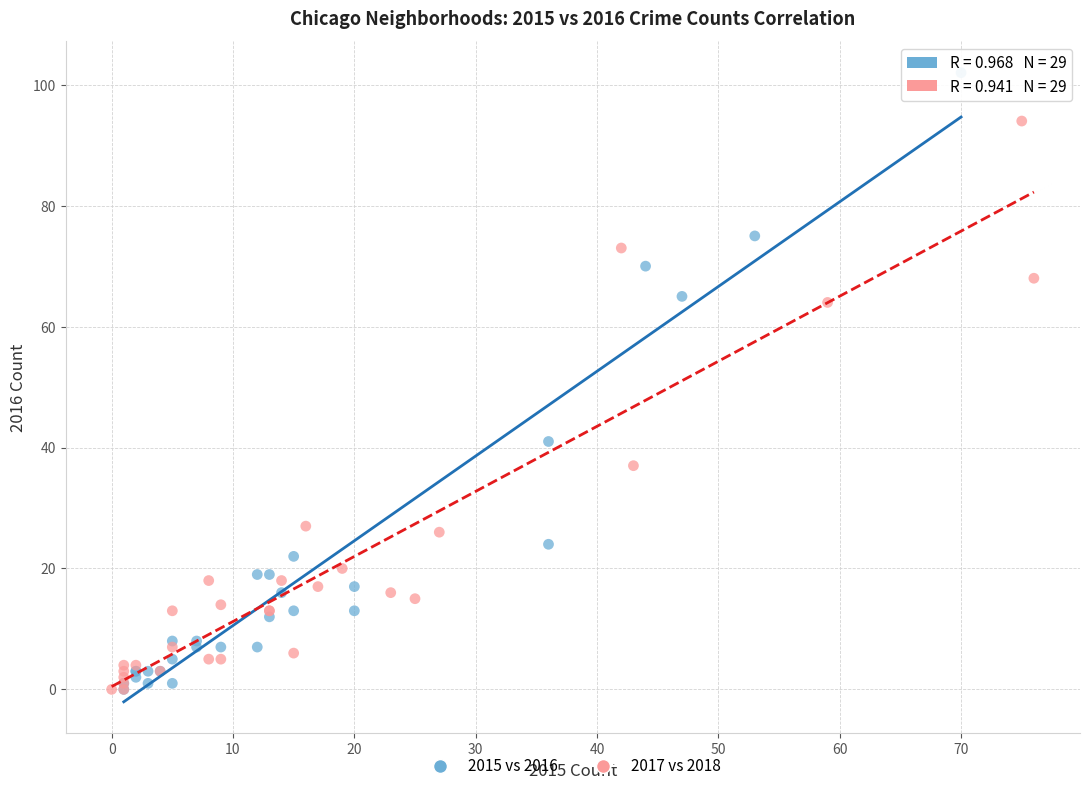

Which series has the largest Y range (max minus min)?

2015 vs 2016